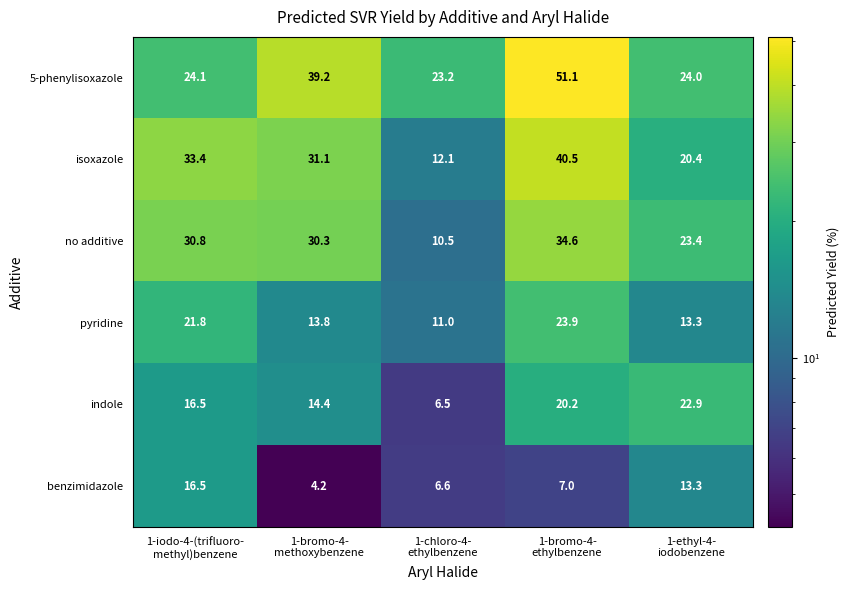

How many distinct data groups are displayed?

6